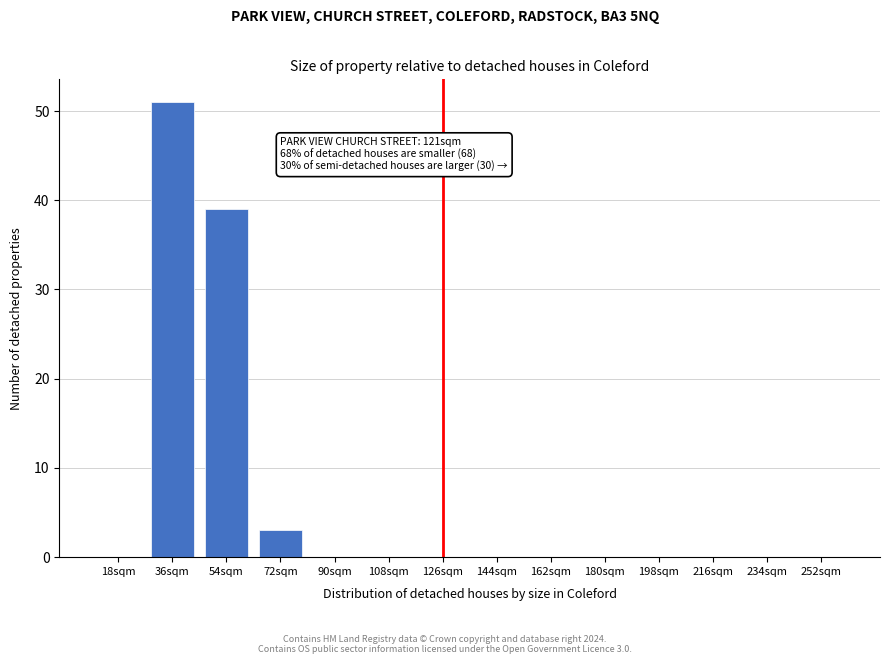

Reading left to right, what are all the values shown in this chart?

18sqm=0	36sqm=51	54sqm=39	72sqm=3	90sqm=0	108sqm=0	126sqm=0	144sqm=0	162sqm=0	180sqm=0	198sqm=0	216sqm=0	234sqm=0	252sqm=0